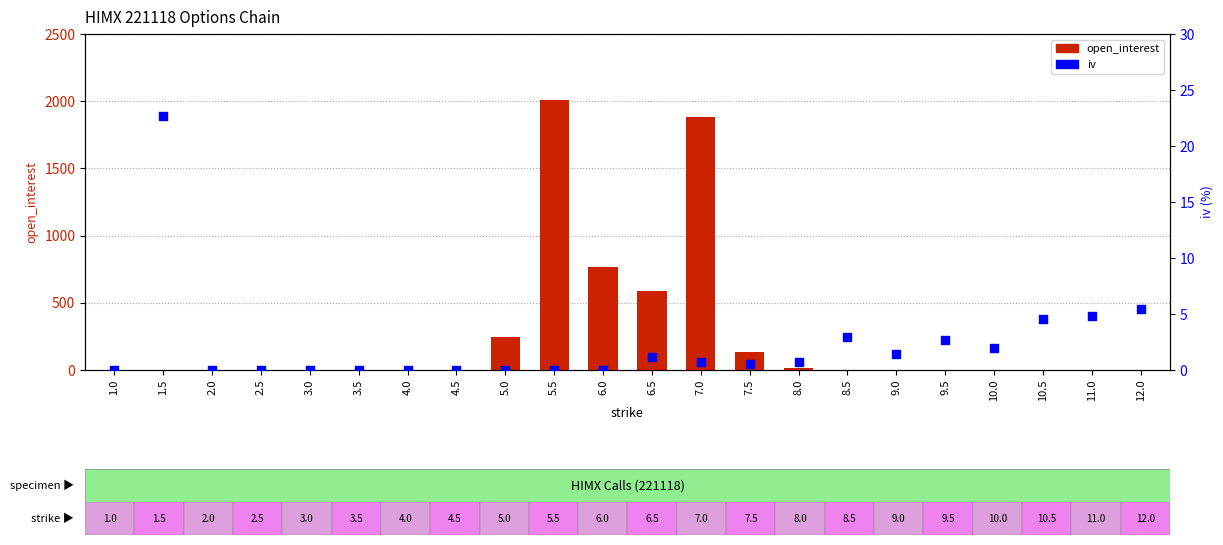

What is the total value across all series at 7.5?

134.6